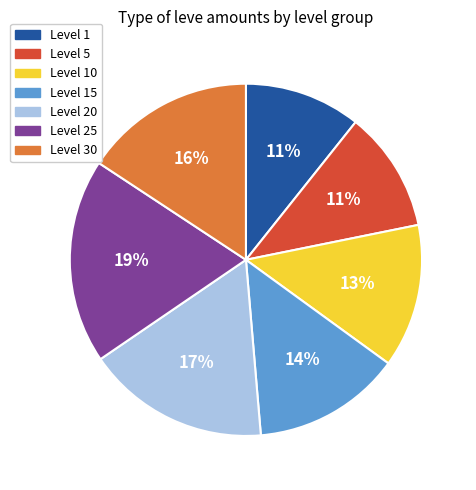

Does any single category account for the majority?

No